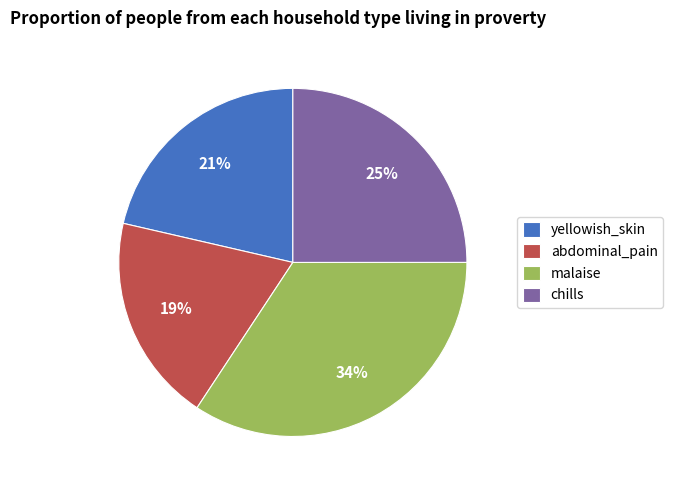

Rank the categories by value from highest to lowest.

malaise, chills, yellowish_skin, abdominal_pain